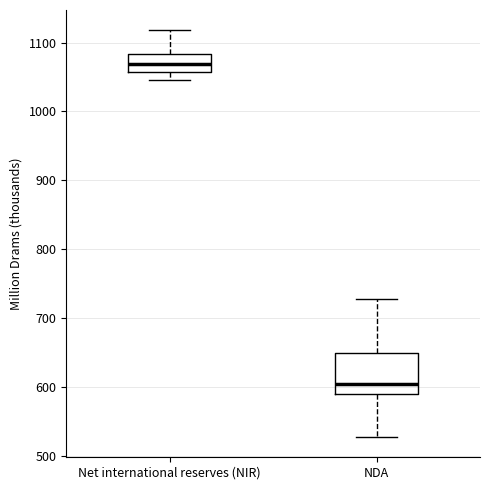

Which box's median line is the lowest?

NDA